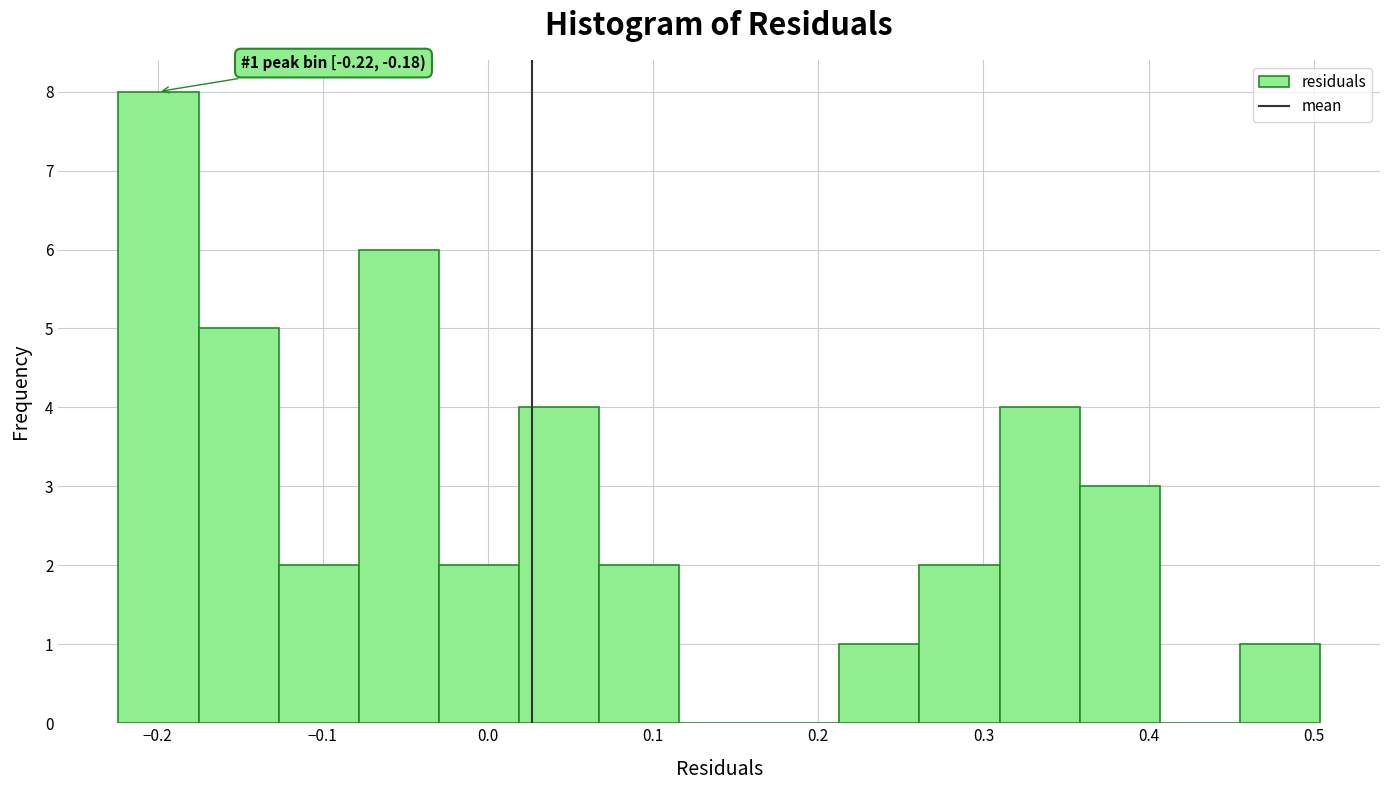

Over which range of the x-axis is the bar tallest?

-0.22 to -0.18